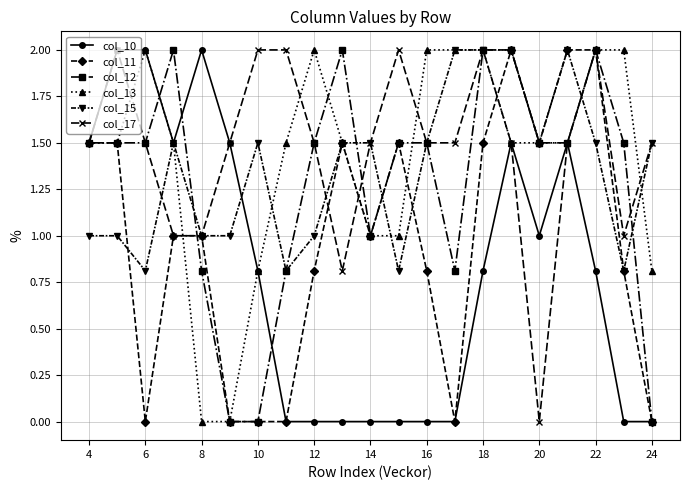

True or false: col_10 has more than 1 interior local peaks.

True